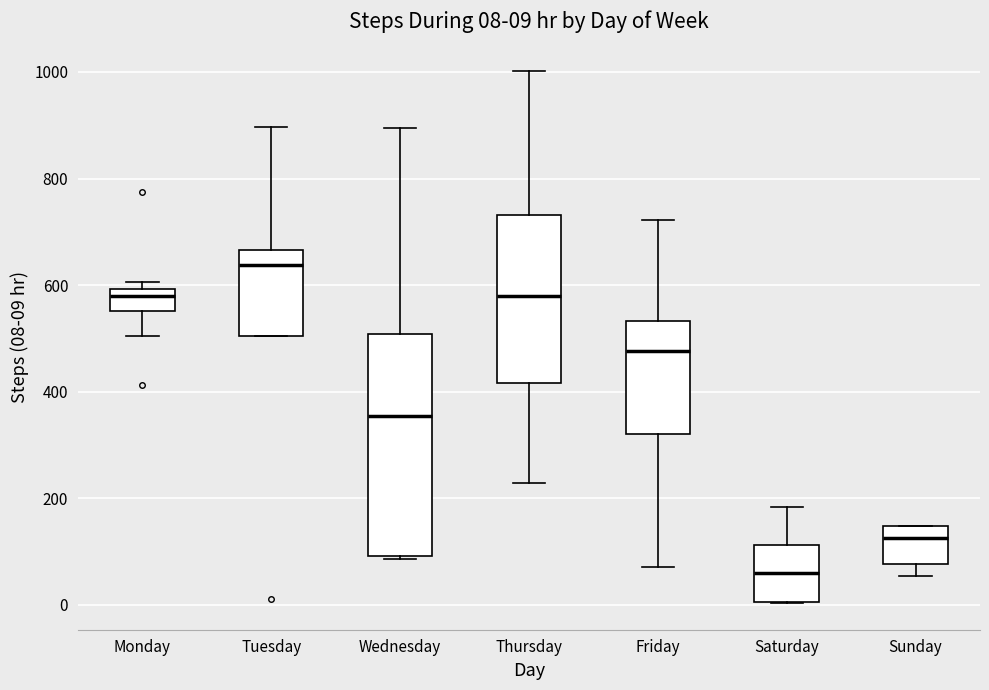

Which box has the lowest median line?

Saturday